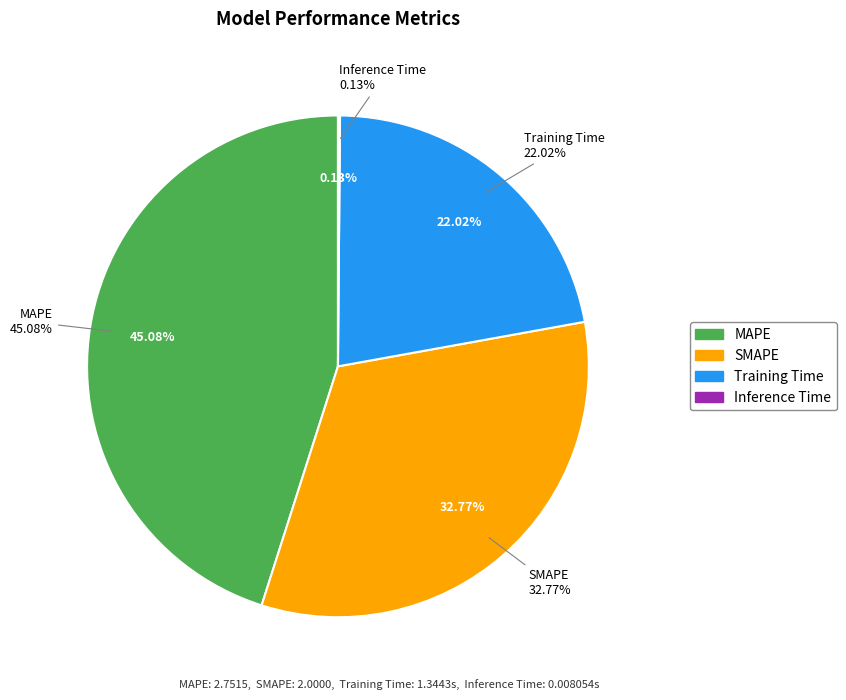

Which category has the smallest portion of the pie?

Inference Time